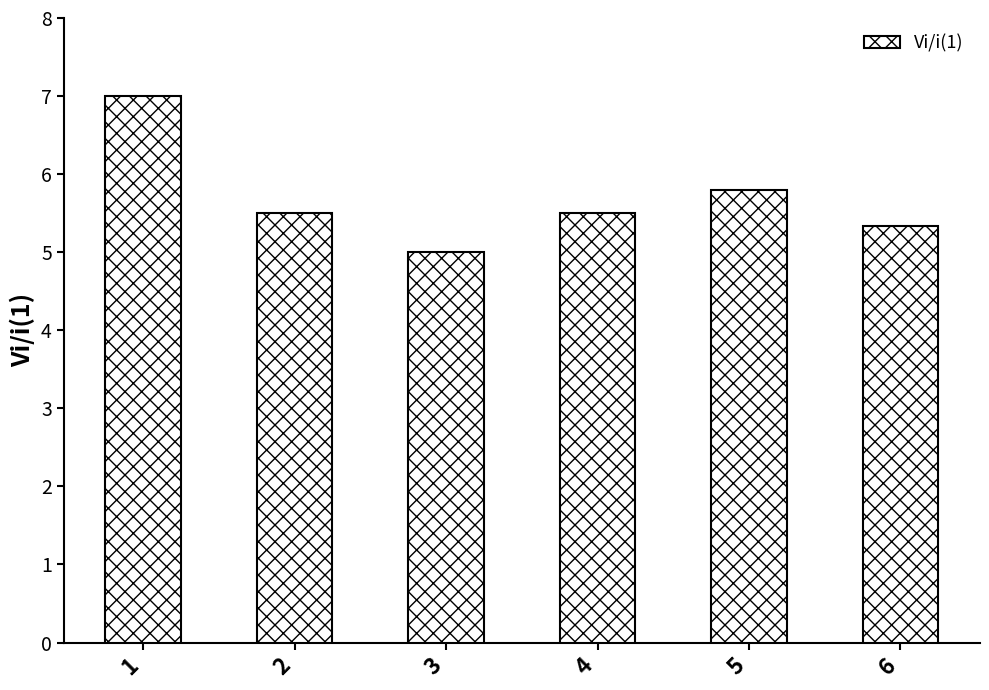

Reading left to right, extract all data points from this chart.

7.0	5.5	5.0	5.5	5.8	5.3